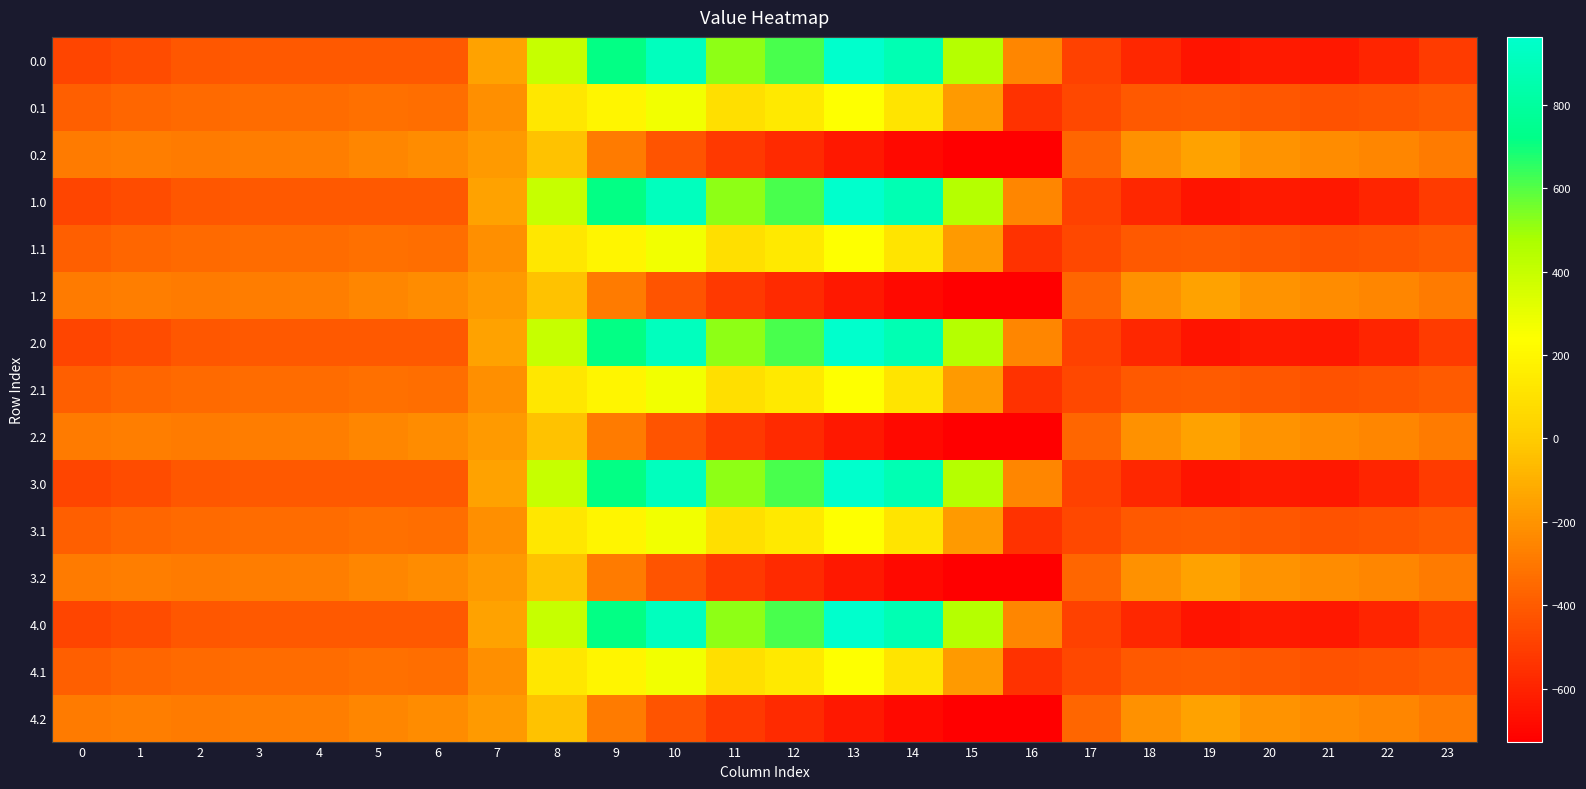

Reading left to right, transcribe all the data shown in this chart.

0.0: 0=-482.0	1=-449.5	2=-410.3	3=-404.4	4=-404.9	5=-403.8	6=-408.0	7=-150.1	8=395.3	9=716.9	10=916.2	11=516.0	12=619.4	13=962.7	14=870.3	15=443.0	16=-250.9	17=-494.8	18=-586.7	19=-649.2	20=-629.9	21=-638.4	22=-592.3	23=-511.3
0.1: 0=-384.6	1=-361.1	2=-347.9	3=-342.7	4=-339.6	5=-325.7	6=-332.2	7=-217.1	8=125.2	9=191.1	10=274.1	11=87.0	12=134.6	13=241.5	14=113.7	15=-173.1	16=-547.3	17=-466.6	18=-405.4	19=-400.2	20=-414.5	21=-432.4	22=-419.9	23=-399.4
0.2: 0=-287.1	1=-272.7	2=-285.5	3=-281.0	4=-274.4	5=-245.0	6=-228.8	7=-176.6	8=-35.3	9=-288.5	10=-423.5	11=-520.6	12=-571.2	13=-640.4	14=-687.4	15=-725.8	16=-726.6	17=-362.4	18=-210.0	19=-151.0	20=-199.2	21=-226.4	22=-247.4	23=-287.5
1.0: 0=-482.0	1=-449.5	2=-410.3	3=-404.4	4=-404.9	5=-403.8	6=-408.0	7=-150.1	8=395.3	9=716.9	10=916.2	11=516.0	12=619.4	13=962.7	14=870.3	15=443.0	16=-250.9	17=-494.8	18=-586.7	19=-649.2	20=-629.9	21=-638.4	22=-592.3	23=-511.3
1.1: 0=-384.6	1=-361.1	2=-347.9	3=-342.7	4=-339.6	5=-325.7	6=-332.2	7=-217.1	8=125.2	9=191.1	10=274.1	11=87.0	12=134.6	13=241.5	14=113.7	15=-173.1	16=-547.3	17=-466.6	18=-405.4	19=-400.2	20=-414.5	21=-432.4	22=-419.9	23=-399.4
1.2: 0=-287.1	1=-272.7	2=-285.5	3=-281.0	4=-274.4	5=-245.0	6=-228.8	7=-176.6	8=-35.3	9=-288.5	10=-423.5	11=-520.6	12=-571.2	13=-640.4	14=-687.4	15=-725.8	16=-726.6	17=-362.4	18=-210.0	19=-151.0	20=-199.2	21=-226.4	22=-247.4	23=-287.5
2.0: 0=-482.0	1=-449.5	2=-410.3	3=-404.4	4=-404.9	5=-403.8	6=-408.0	7=-150.1	8=395.3	9=716.9	10=916.2	11=516.0	12=619.4	13=962.7	14=870.3	15=443.0	16=-250.9	17=-494.8	18=-586.7	19=-649.2	20=-629.9	21=-638.4	22=-592.3	23=-511.3
2.1: 0=-384.6	1=-361.1	2=-347.9	3=-342.7	4=-339.6	5=-325.7	6=-332.2	7=-217.1	8=125.2	9=191.1	10=274.1	11=87.0	12=134.6	13=241.5	14=113.7	15=-173.1	16=-547.3	17=-466.6	18=-405.4	19=-400.2	20=-414.5	21=-432.4	22=-419.9	23=-399.4
2.2: 0=-287.1	1=-272.7	2=-285.5	3=-281.0	4=-274.4	5=-245.0	6=-228.8	7=-176.6	8=-35.3	9=-288.5	10=-423.5	11=-520.6	12=-571.2	13=-640.4	14=-687.4	15=-725.8	16=-726.6	17=-362.4	18=-210.0	19=-151.0	20=-199.2	21=-226.4	22=-247.4	23=-287.5
3.0: 0=-482.0	1=-449.5	2=-410.3	3=-404.4	4=-404.9	5=-403.8	6=-408.0	7=-150.1	8=395.3	9=716.9	10=916.2	11=516.0	12=619.4	13=962.7	14=870.3	15=443.0	16=-250.9	17=-494.8	18=-586.7	19=-649.2	20=-629.9	21=-638.4	22=-592.3	23=-511.3
3.1: 0=-384.6	1=-361.1	2=-347.9	3=-342.7	4=-339.6	5=-325.7	6=-332.2	7=-217.1	8=125.2	9=191.1	10=274.1	11=87.0	12=134.6	13=241.5	14=113.7	15=-173.1	16=-547.3	17=-466.6	18=-405.4	19=-400.2	20=-414.5	21=-432.4	22=-419.9	23=-399.4
3.2: 0=-287.1	1=-272.7	2=-285.5	3=-281.0	4=-274.4	5=-245.0	6=-228.8	7=-176.6	8=-35.3	9=-288.5	10=-423.5	11=-520.6	12=-571.2	13=-640.4	14=-687.4	15=-725.8	16=-726.6	17=-362.4	18=-210.0	19=-151.0	20=-199.2	21=-226.4	22=-247.4	23=-287.5
4.0: 0=-482.0	1=-449.5	2=-410.3	3=-404.4	4=-404.9	5=-403.8	6=-408.0	7=-150.1	8=395.3	9=716.9	10=916.2	11=516.0	12=619.4	13=962.7	14=870.3	15=443.0	16=-250.9	17=-494.8	18=-586.7	19=-649.2	20=-629.9	21=-638.4	22=-592.3	23=-511.3
4.1: 0=-384.6	1=-361.1	2=-347.9	3=-342.7	4=-339.6	5=-325.7	6=-332.2	7=-217.1	8=125.2	9=191.1	10=274.1	11=87.0	12=134.6	13=241.5	14=113.7	15=-173.1	16=-547.3	17=-466.6	18=-405.4	19=-400.2	20=-414.5	21=-432.4	22=-419.9	23=-399.4
4.2: 0=-287.1	1=-272.7	2=-285.5	3=-281.0	4=-274.4	5=-245.0	6=-228.8	7=-176.6	8=-35.3	9=-288.5	10=-423.5	11=-520.6	12=-571.2	13=-640.4	14=-687.4	15=-725.8	16=-726.6	17=-362.4	18=-210.0	19=-151.0	20=-199.2	21=-226.4	22=-247.4	23=-287.5